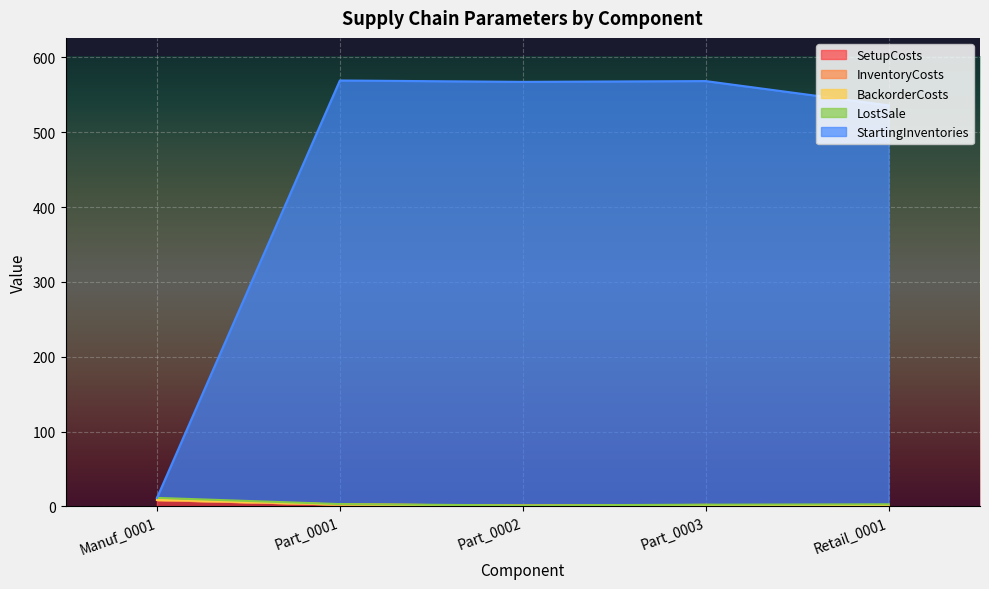

Which series has the largest total across all categories?

StartingInventories